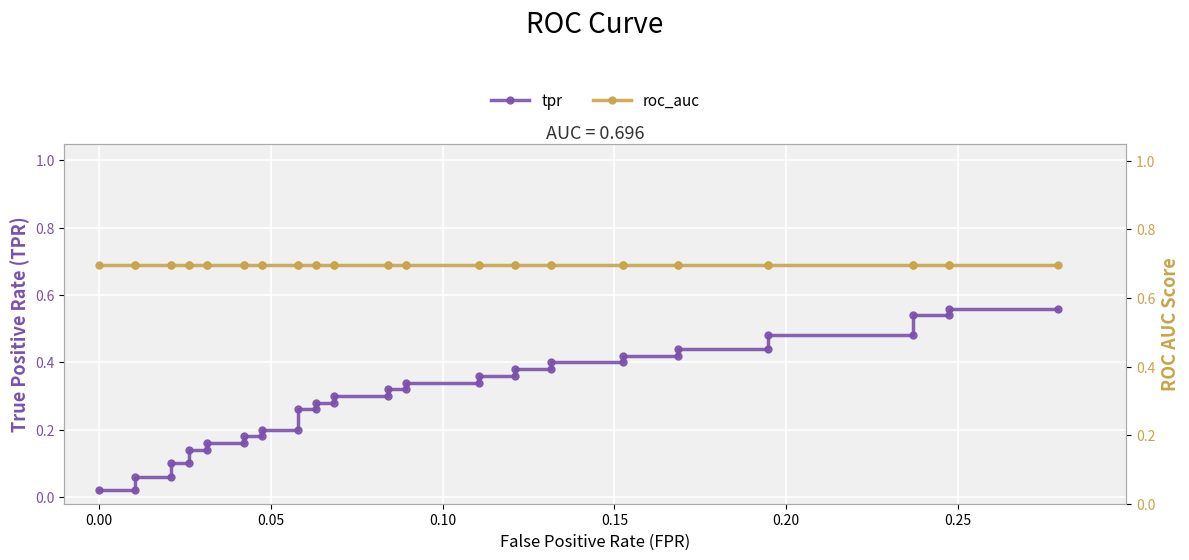

What is the sum of all roc_auc values?

27.8